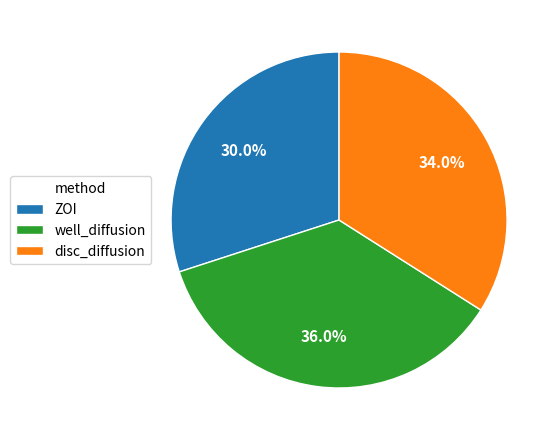

To the nearest percent, what is the difference between the largest and smallest slice percentages?

6%